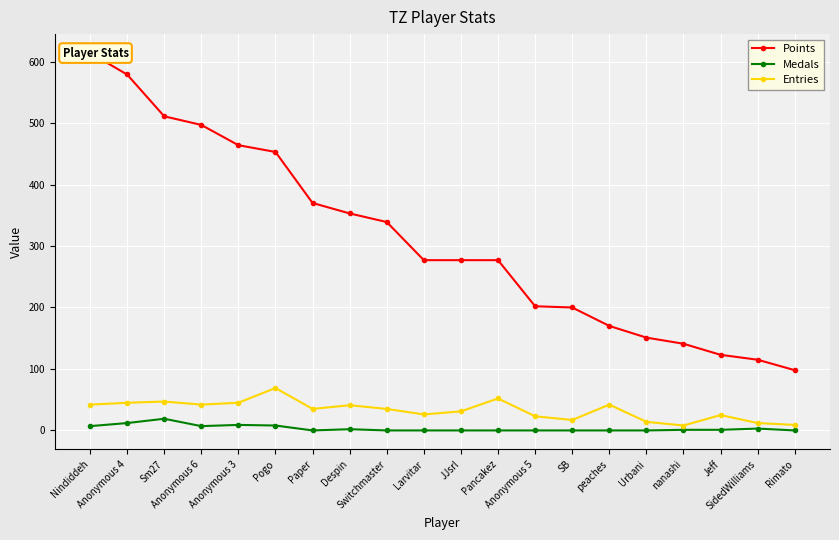

At which label does Points reach its minimum?

Rimato